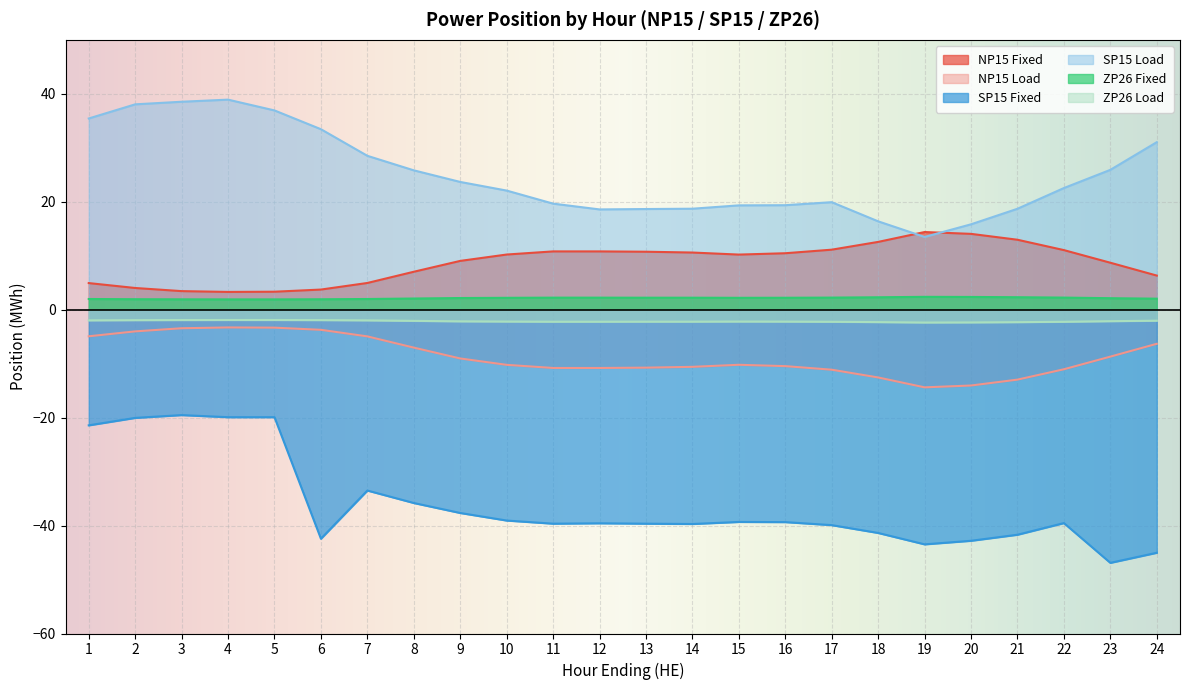

What is the lowest value of the ZP26 Load series?

-2.4